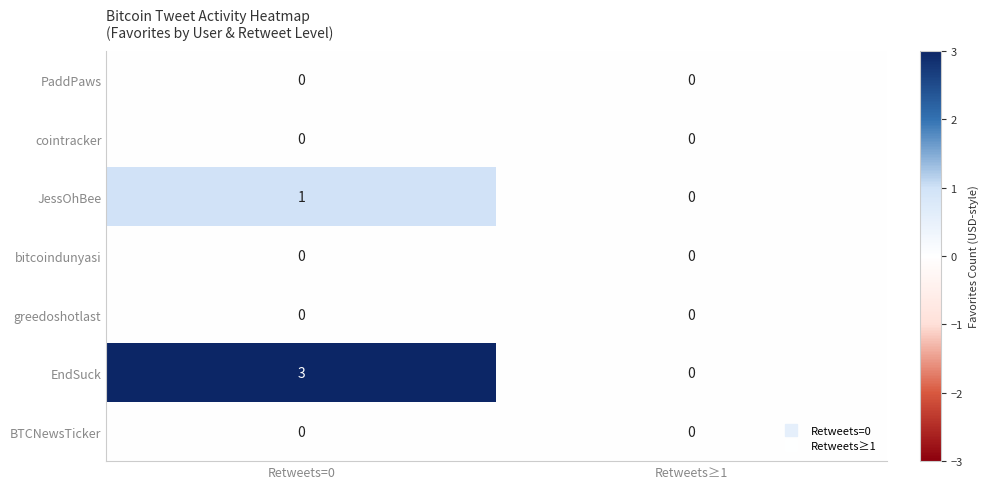

At which category is the sum across all series the highest?

Retweets=0